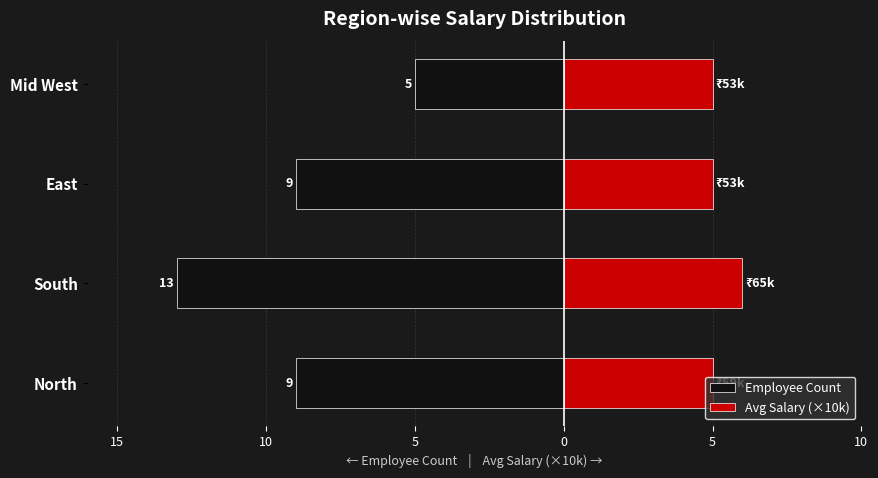

What is the maximum value for Avg Salary (×10k)?

6